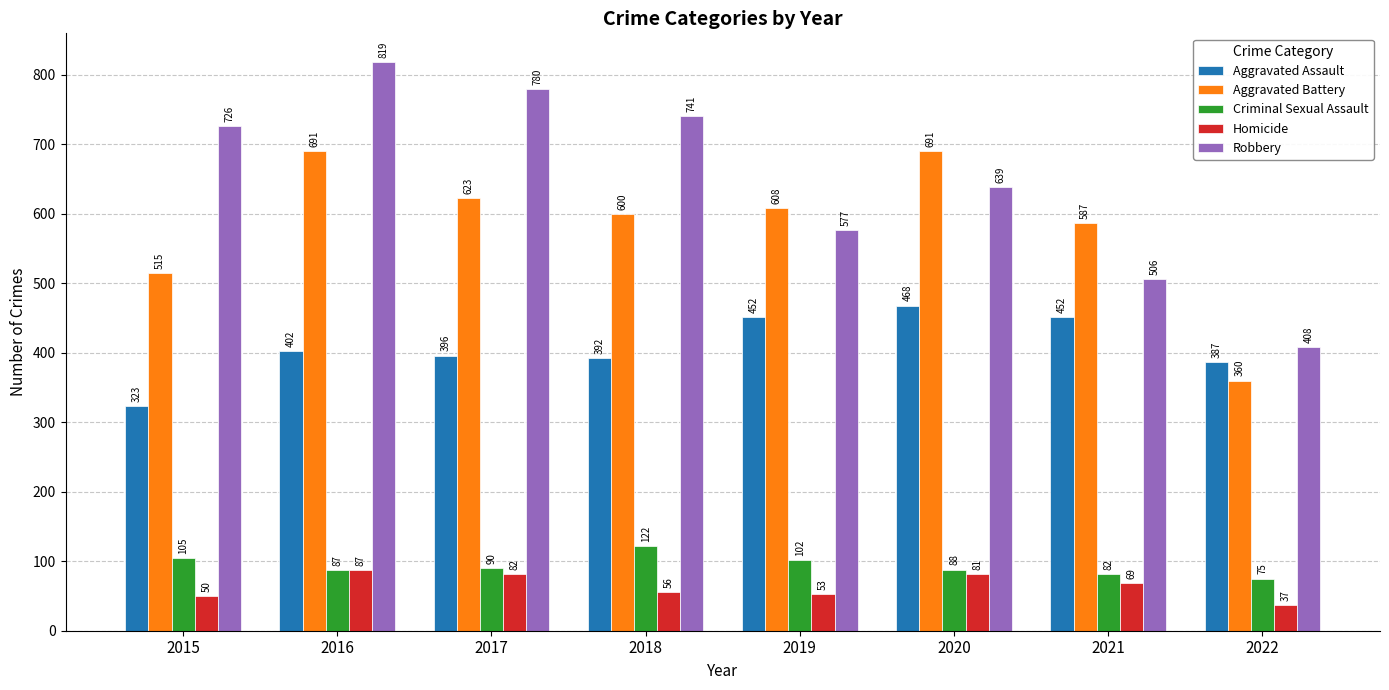

Which series has the largest range (max minus min)?

Robbery